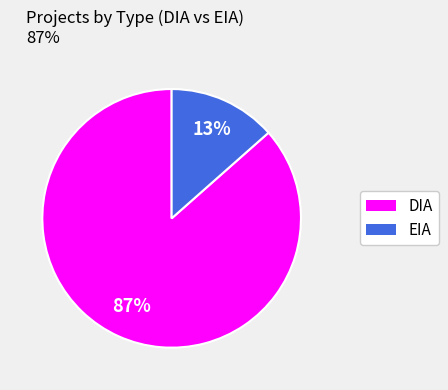

What is the largest slice in the pie chart?

DIA